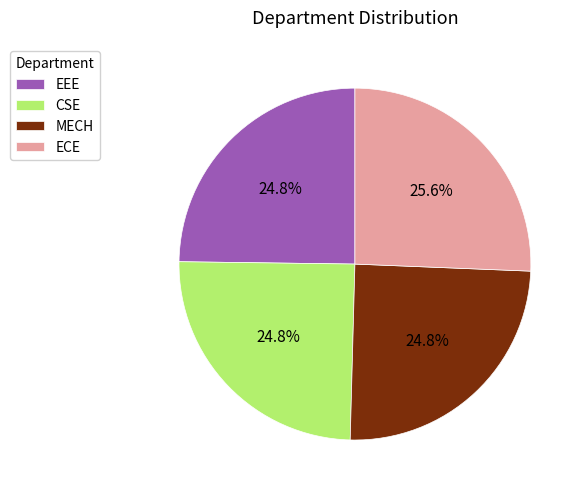

The EEE slice represents 19% of the pie. True or false?

False